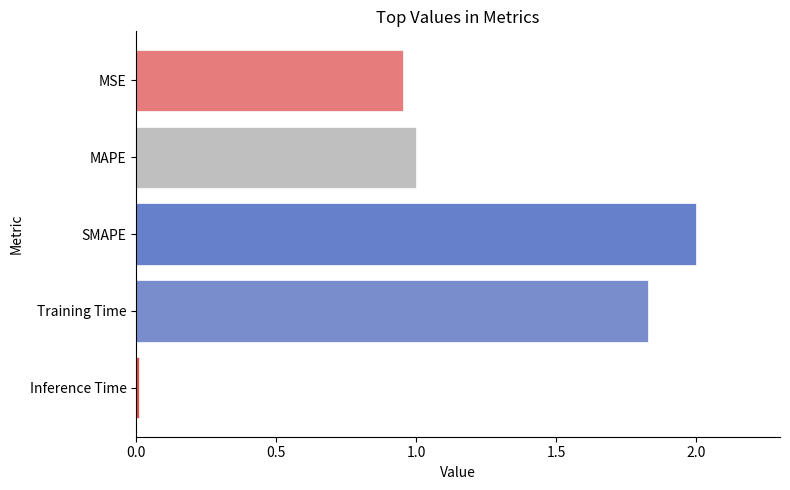

List the labels in order of value, largest first.

SMAPE, Training Time, MAPE, MSE, Inference Time